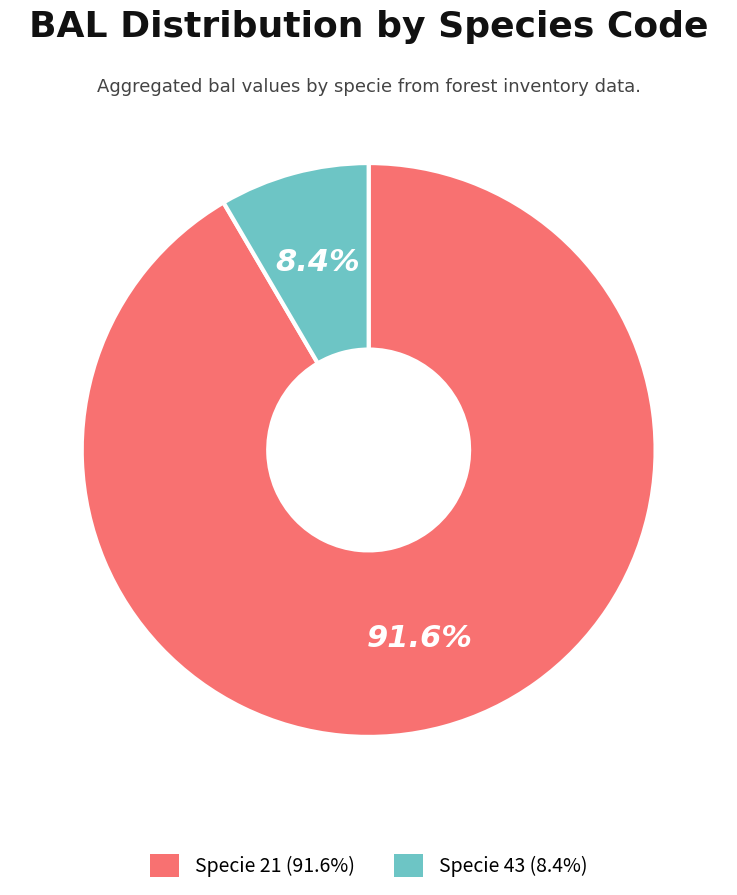

Is there any slice that represents more than half of the pie?

Yes